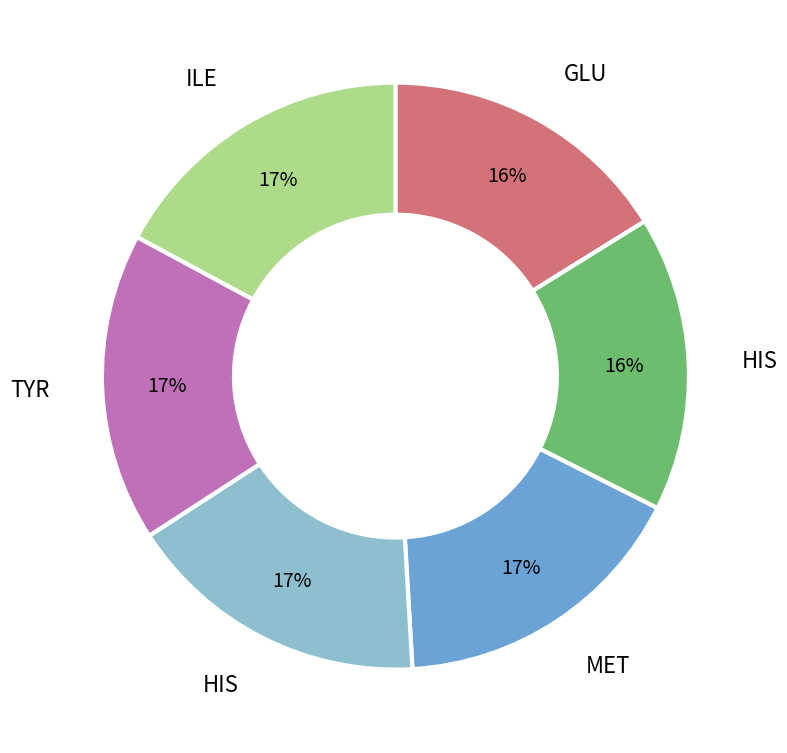

Count the number of slices in the pie.

6